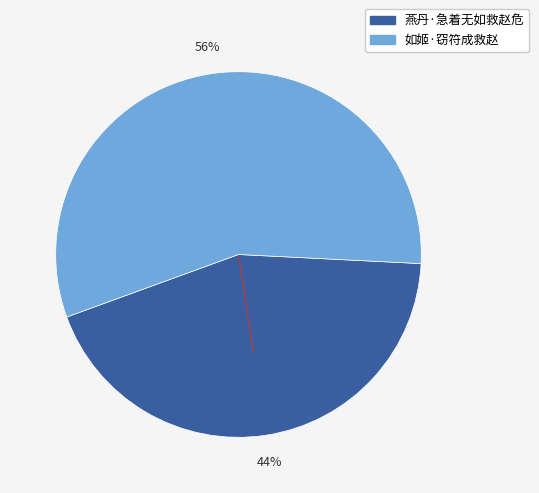

To the nearest percent, what is the combined percentage of 燕丹·急着无如救赵危 and 如姬·窃符成救赵?

100%